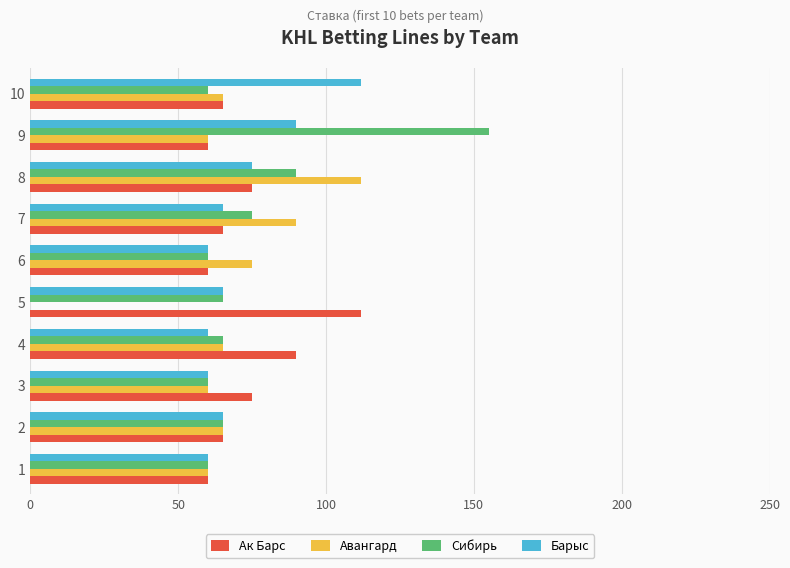

What are all the series names shown in the legend?

Ак Барс, Авангард, Сибирь, Барыс